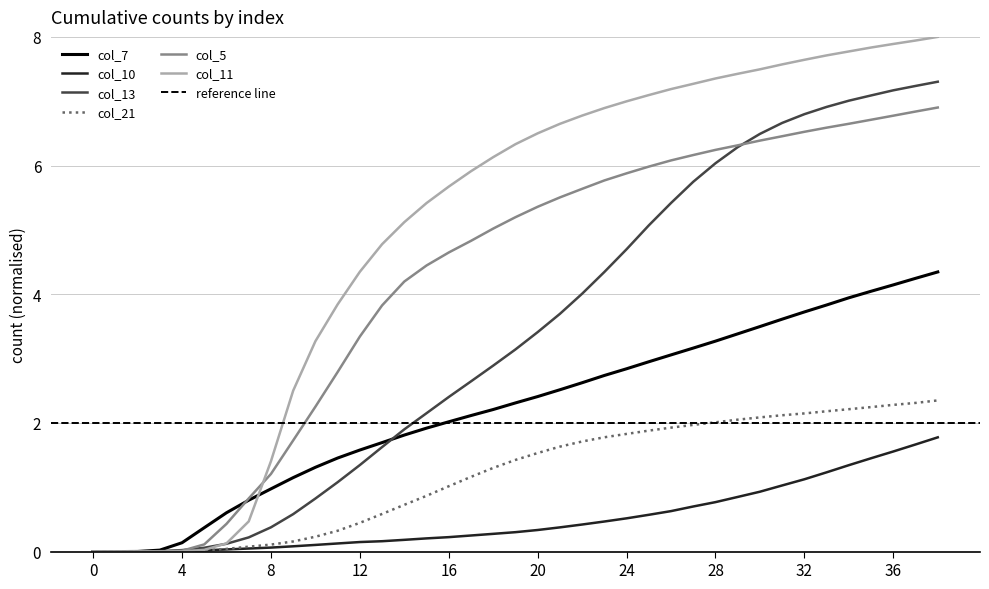

Read the col_11 value at 7.

0.5